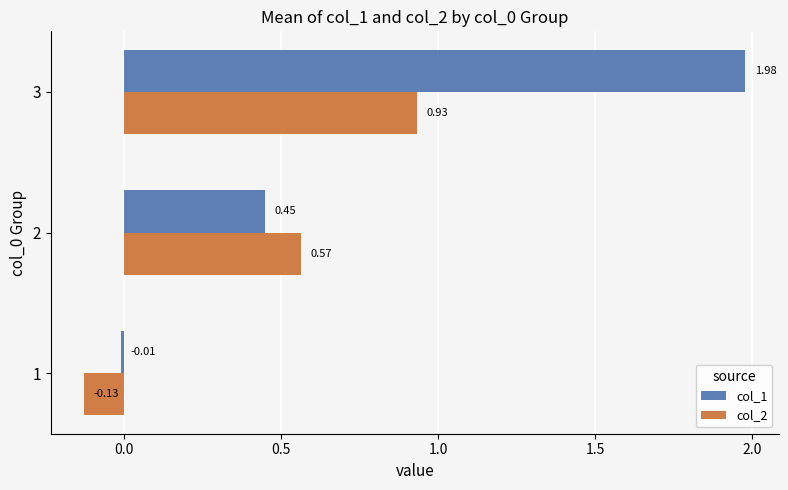

How many data points in col_2 are less than 0?

1